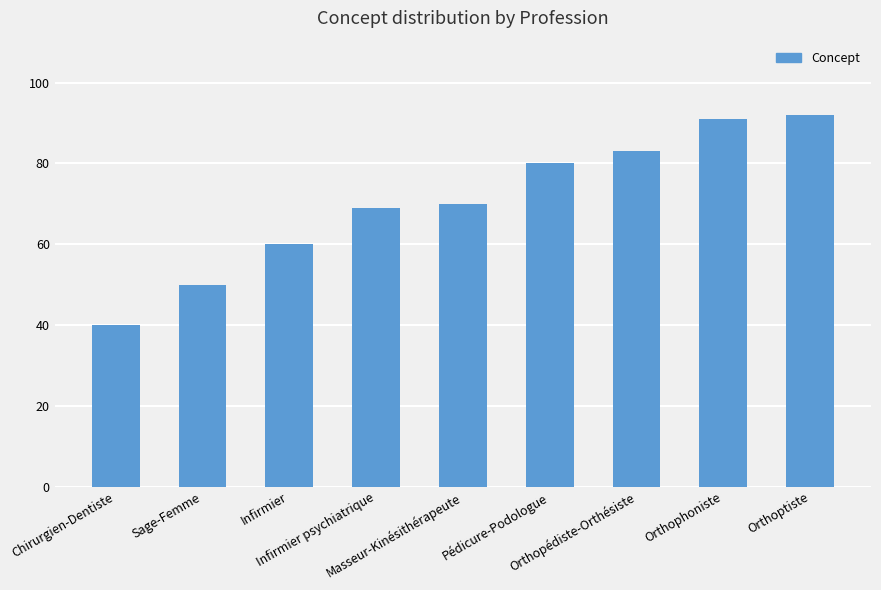

Count the number of categories in the chart.

9